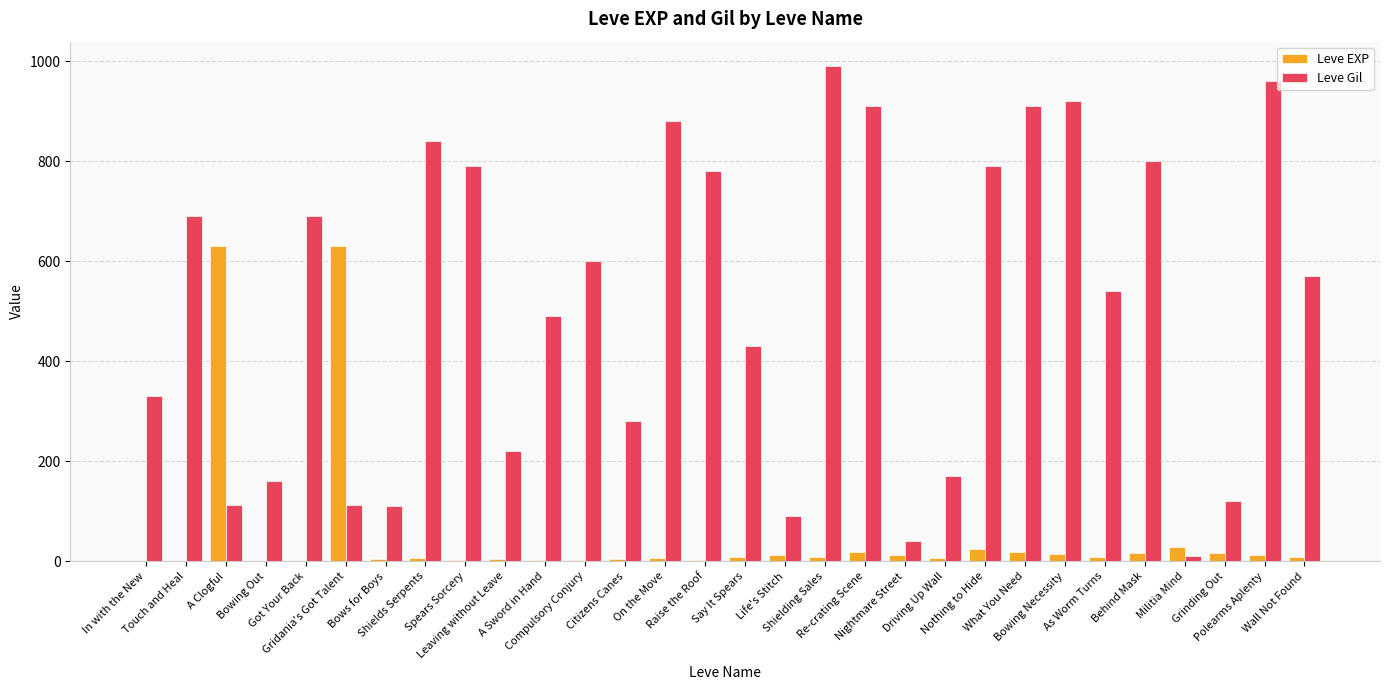

What is the sum of the Leve Gil values at Polearms Aplenty and A Sword in Hand?

1450